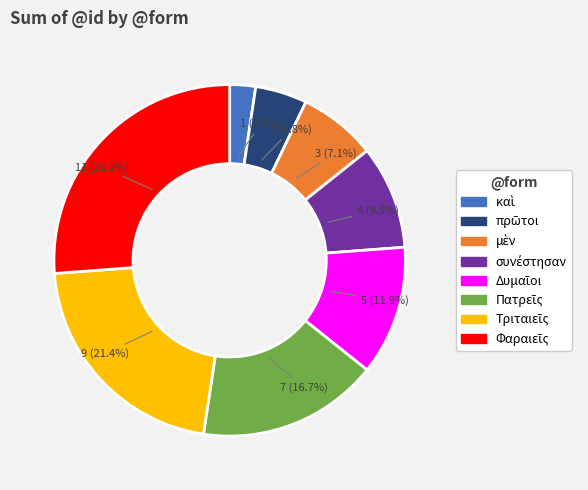

Does any single category account for the majority?

No